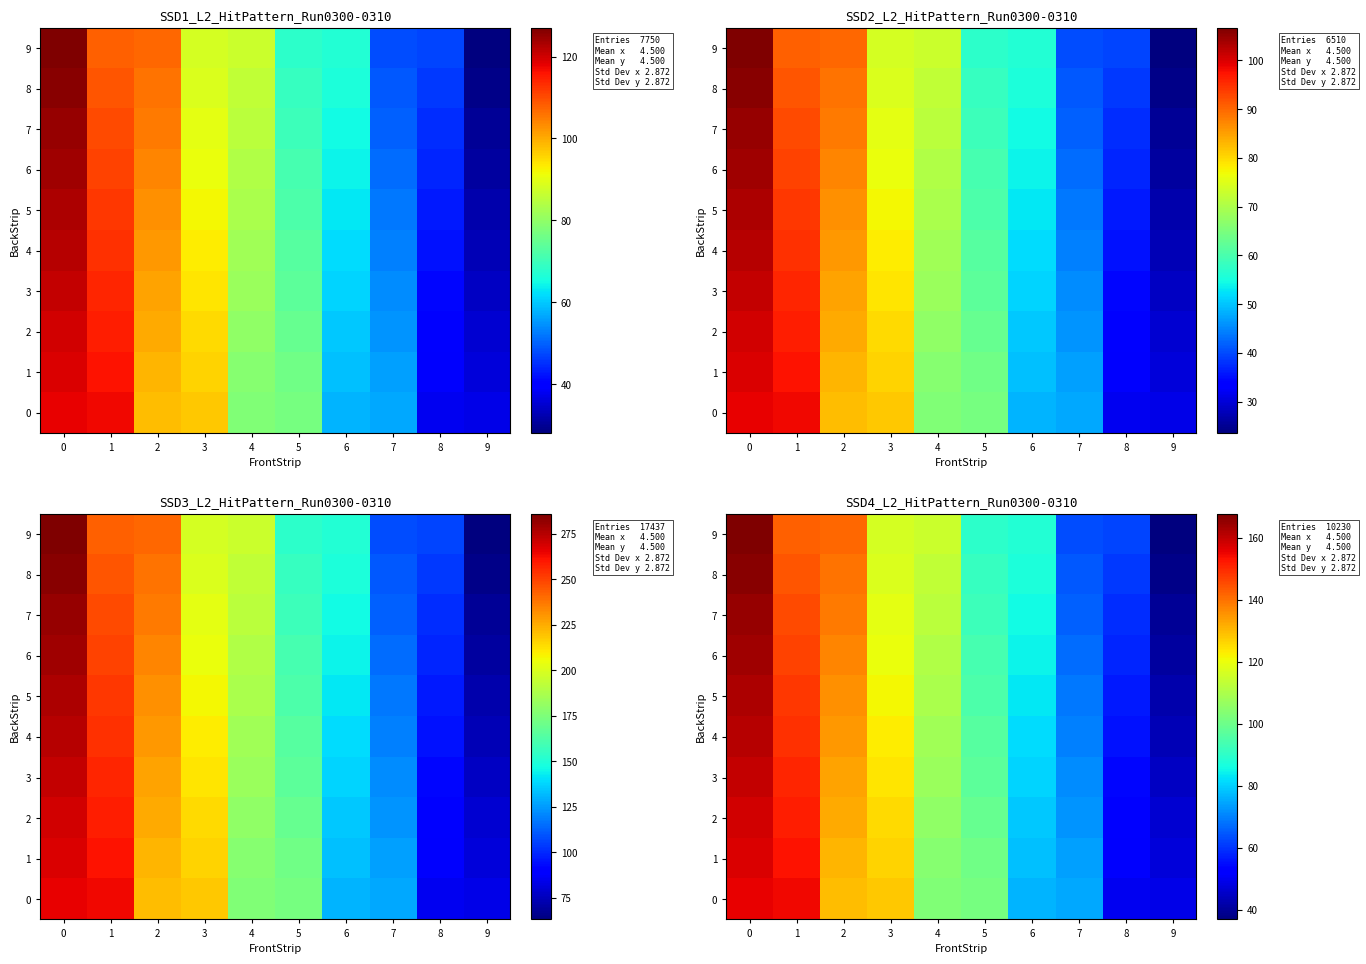

Which category has the lowest value in the 5 series?

9